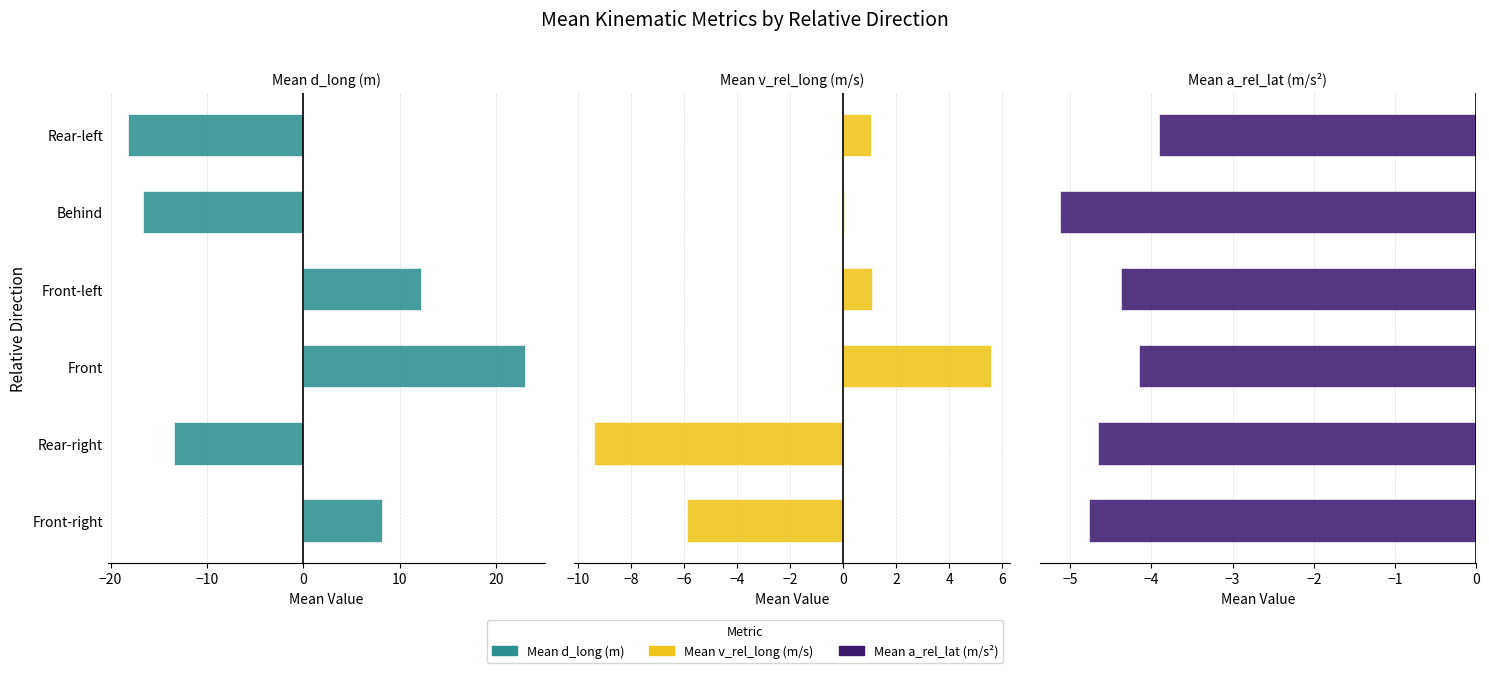

What is the difference between the maximum and second lowest values in the Mean d_long (m) series?

39.6